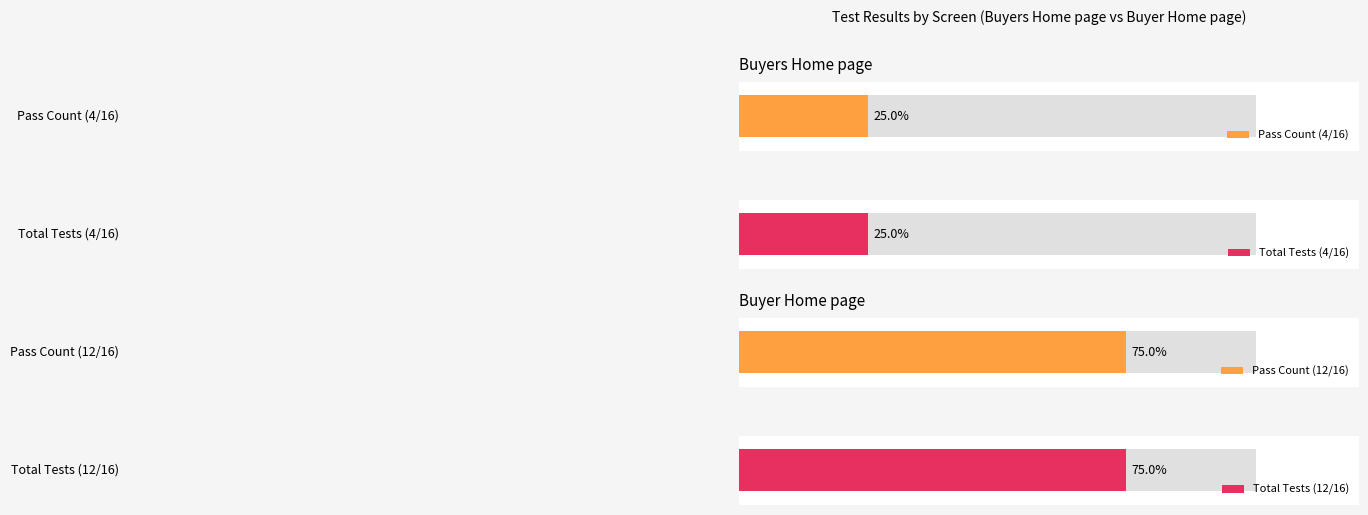

The value at View Inventory page is 1. True or false?

False